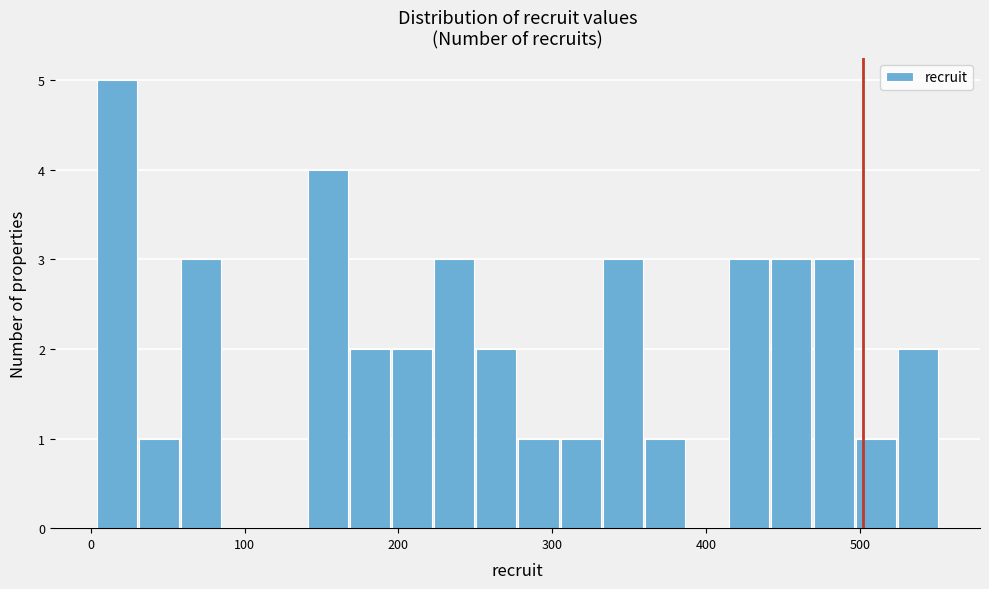

Around what value on the x-axis is the tallest bar? Give the approximate position of its centre, as read against the axis.

20